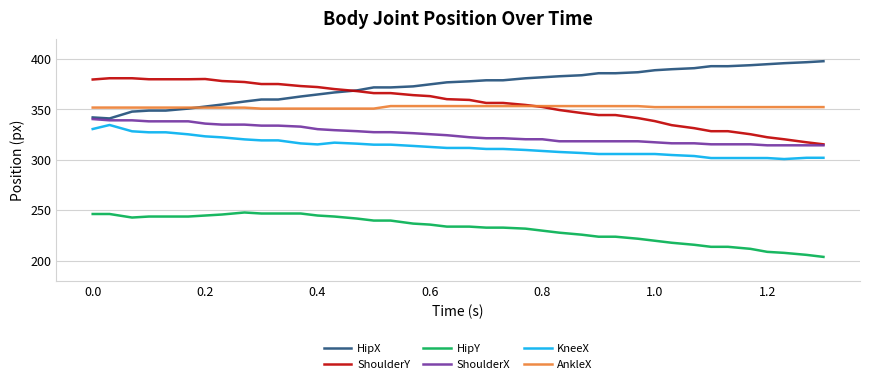

True or false: AnkleX and KneeX intersect in this chart.

False